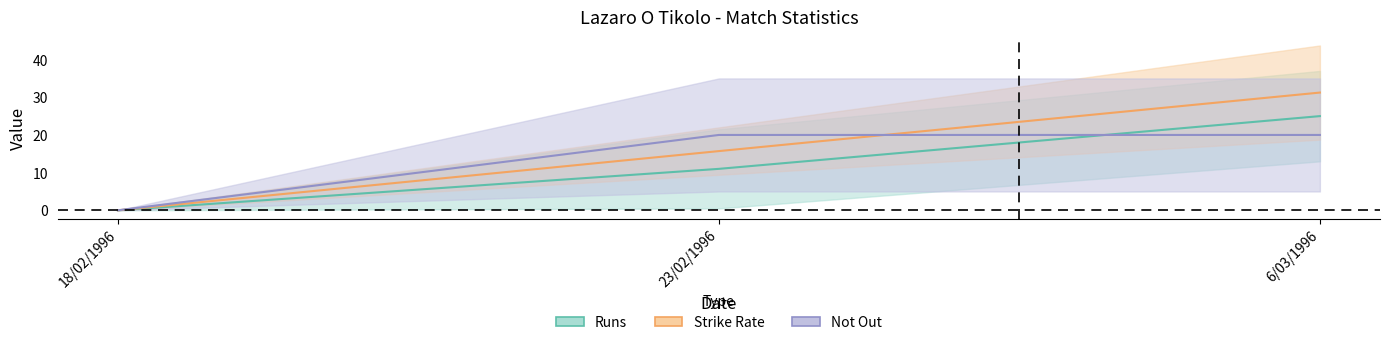

Count the Runs values in the range 0 to 25.

3